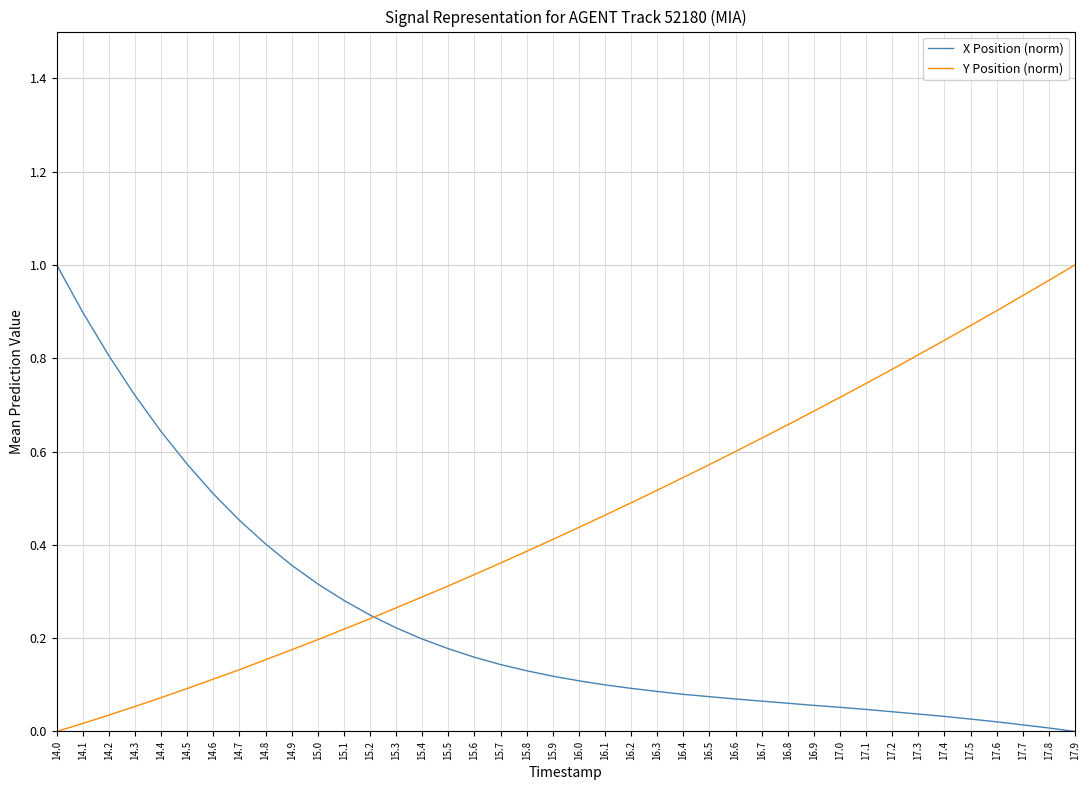

Does the chart display data point markers on the line(s)?

No